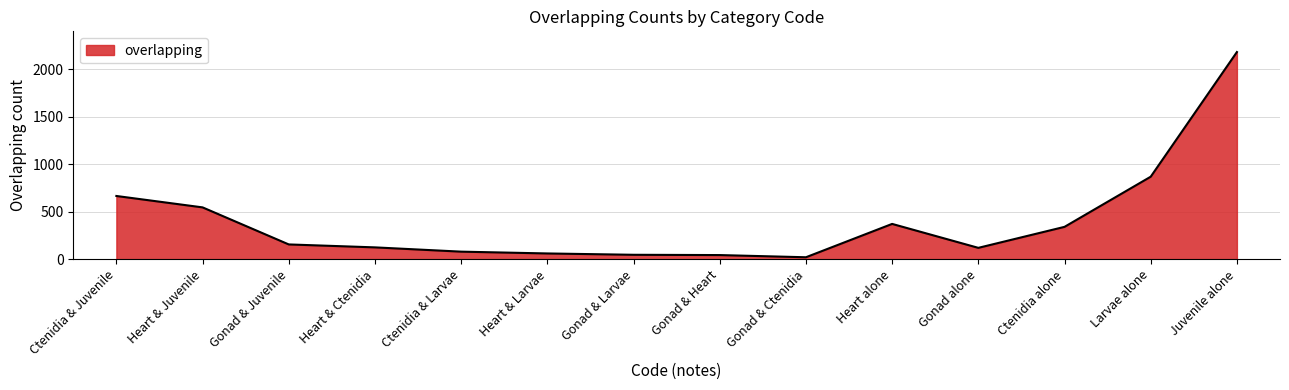

Where does the data first go above 155?

Ctenidia & Juvenile